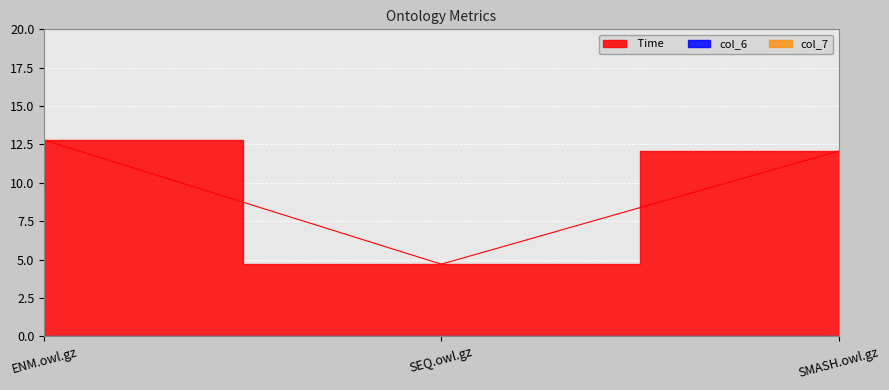

Is it true that col_7 equals 0.0 at SEQ.owl.gz?

True